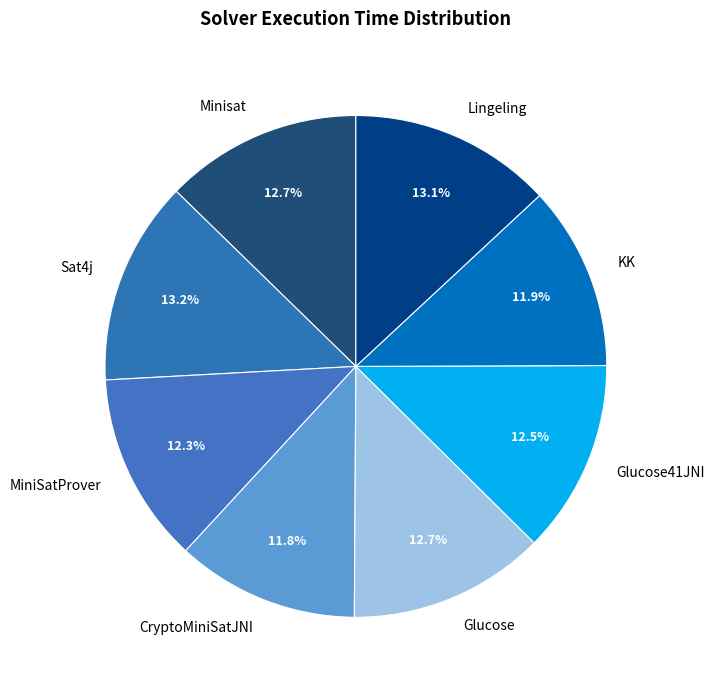

Does any single category account for the majority?

No